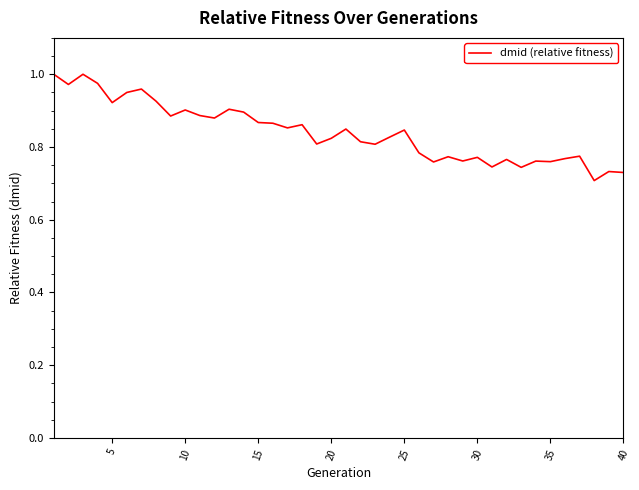

What is the difference between the maximum and minimum values?

0.3